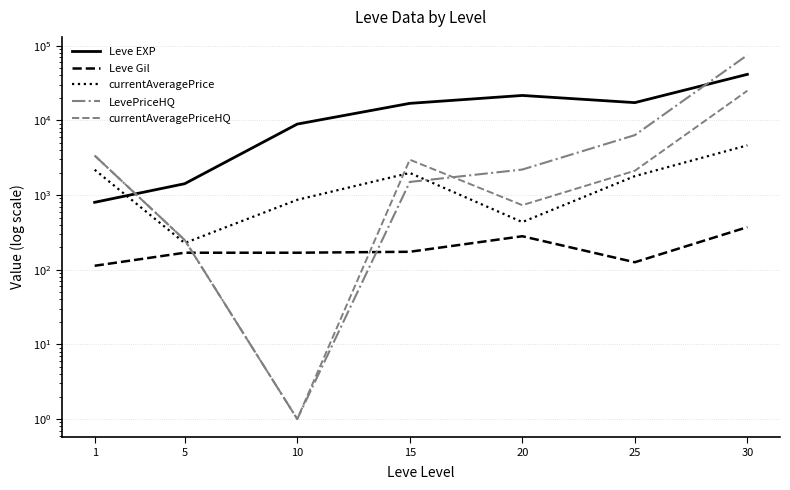

What is the value of the Leve Gil point at the 2nd from the left?

169.0